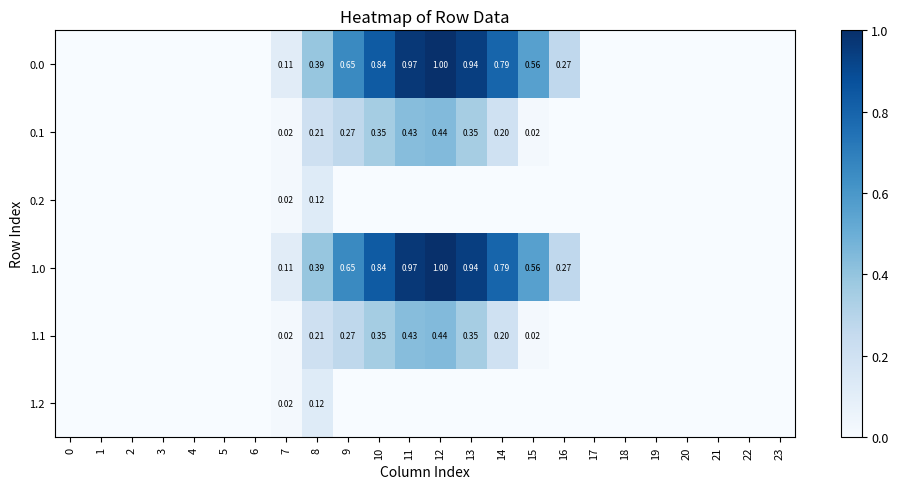

Between 13 and 18, which is larger?

13